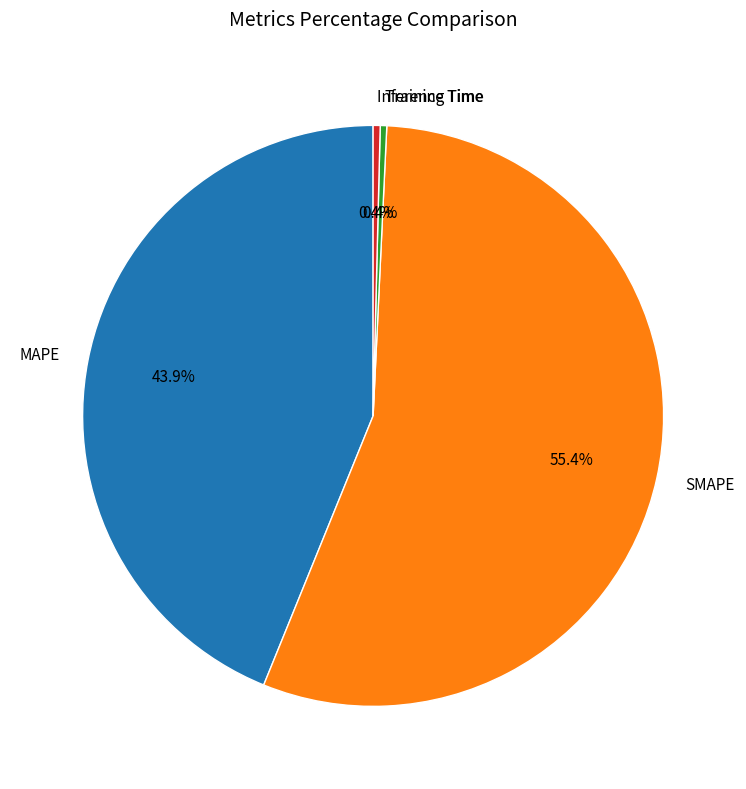

Do Training Time and SMAPE together represent more than half of the pie?

Yes